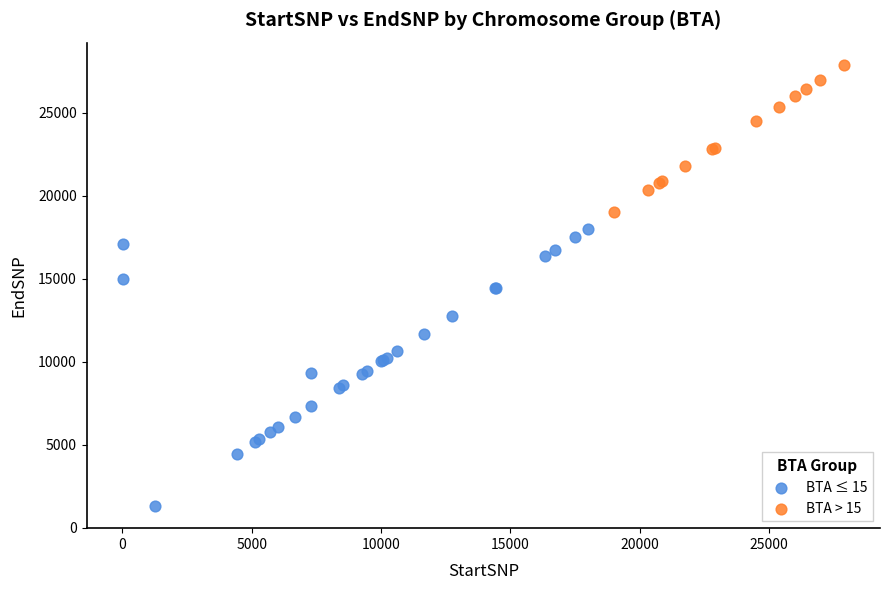

What are all the series names shown in the legend?

BTA ≤ 15, BTA > 15